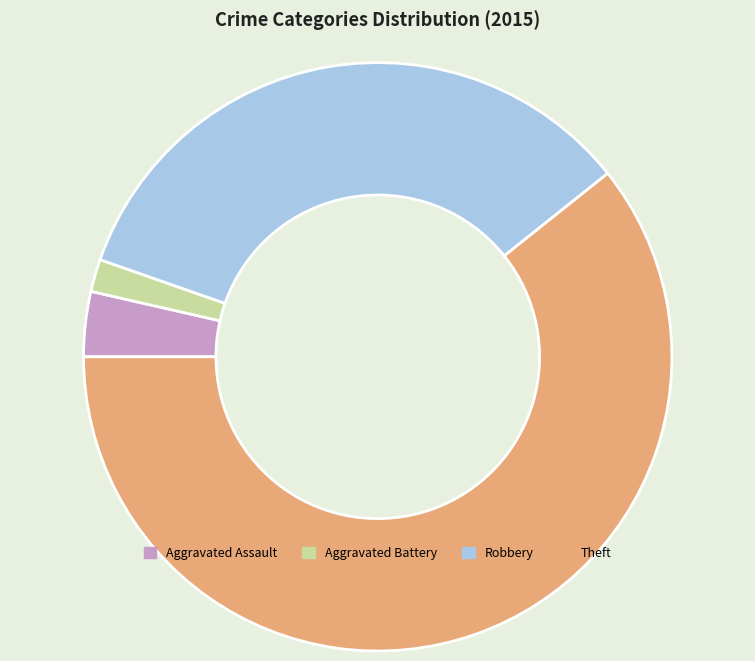

Is there any slice that represents more than half of the pie?

Yes